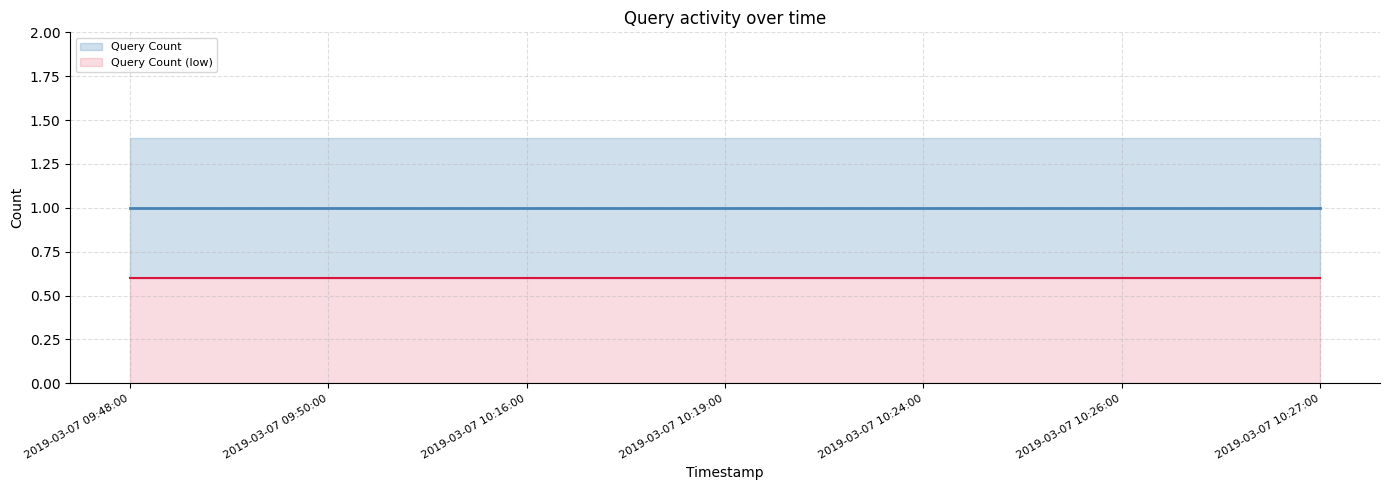

At how many categories does at least one series exceed 0?

7